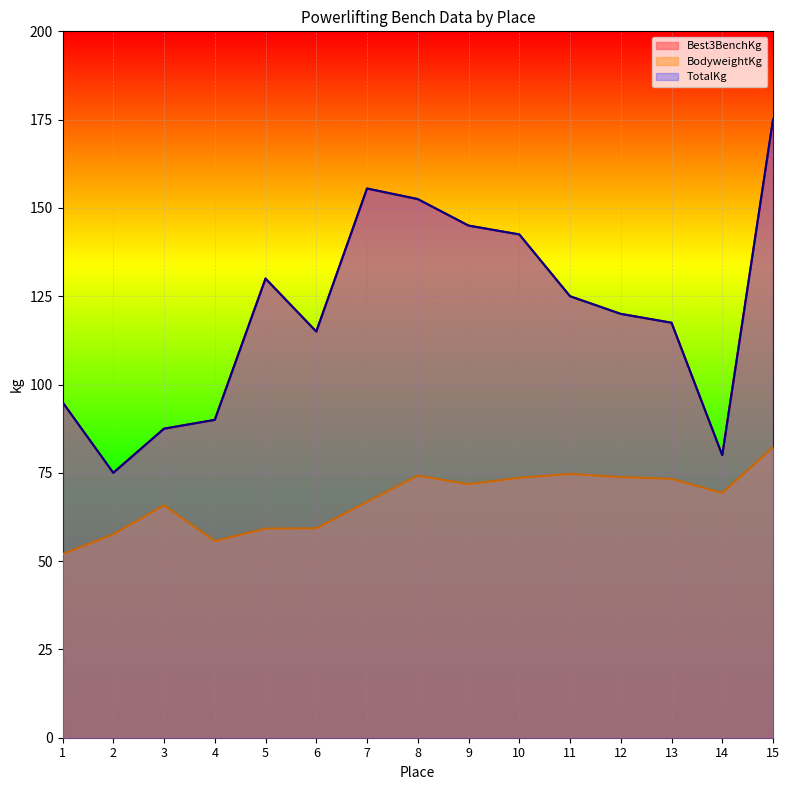

What is the total value across all series at 15?

432.2